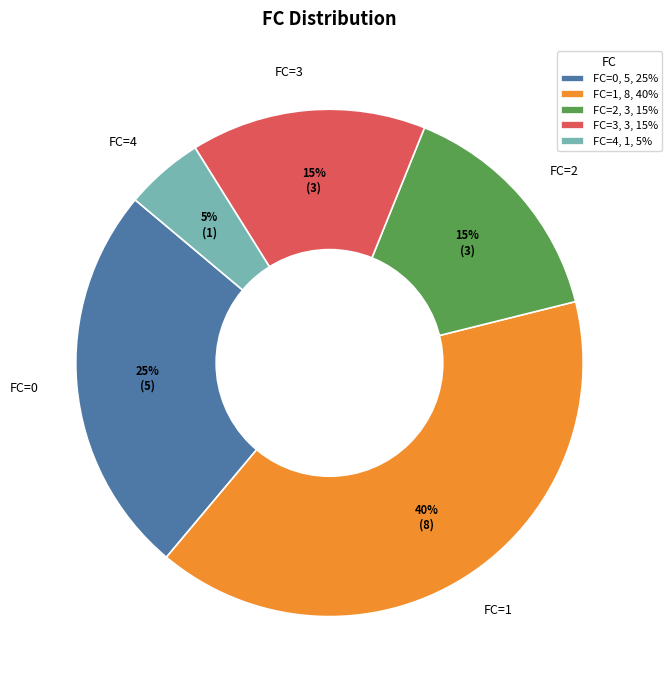

What is the ratio of the value at FC=2 to the value at FC=4?

3.0